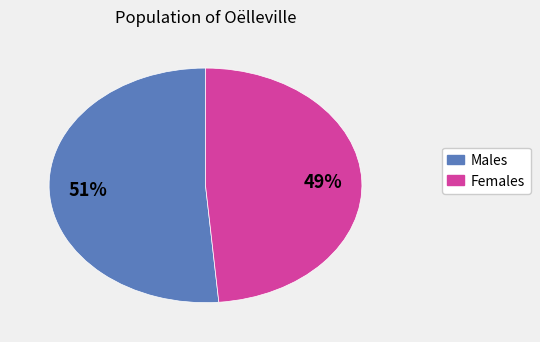

To the nearest percent, what is the average slice percentage?

50%